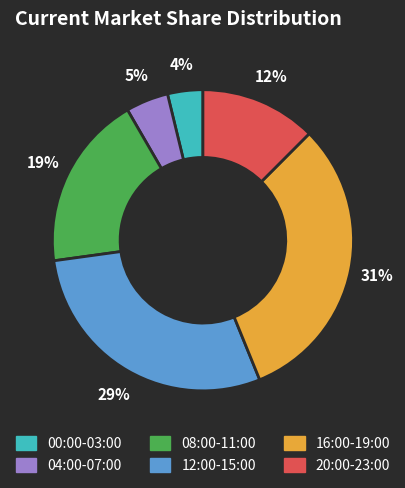

Is there a majority slice in this chart?

No